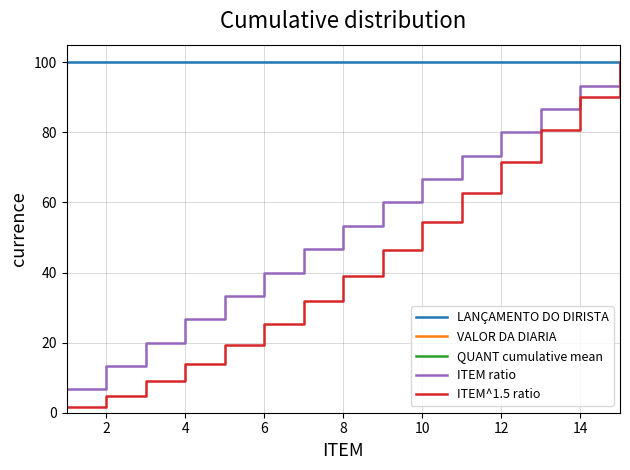

What is the highest value of the ITEM^1.5 ratio series?

100.0